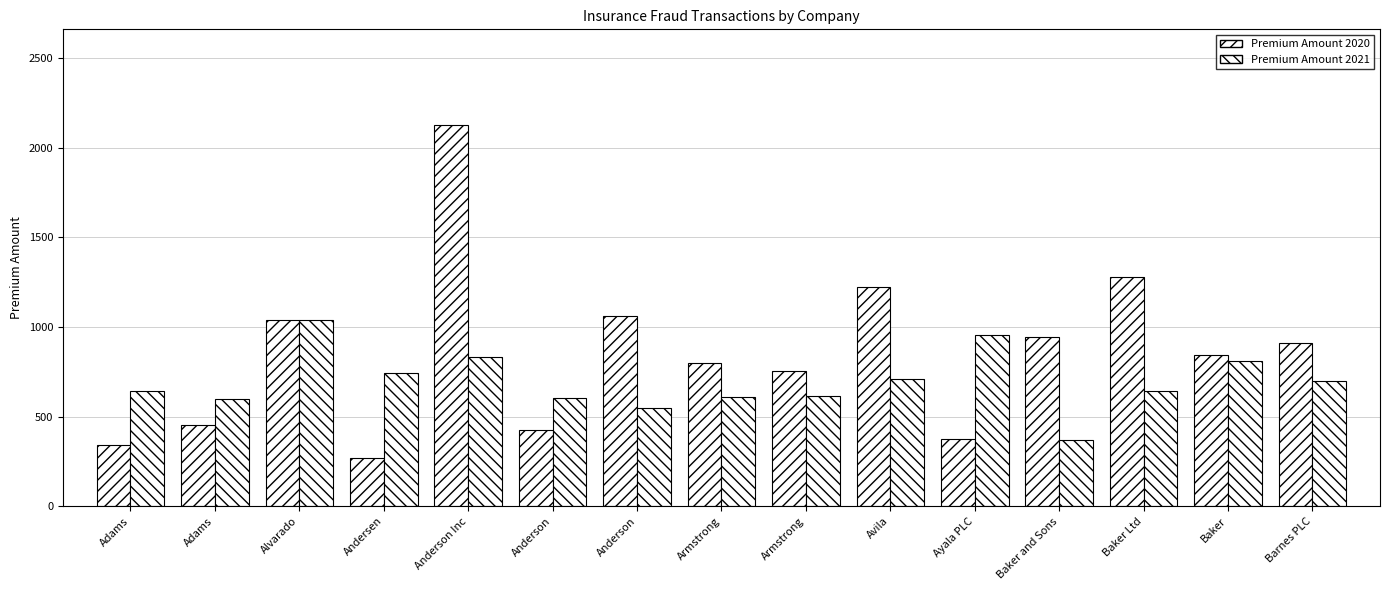

How many bars are there in total?

30